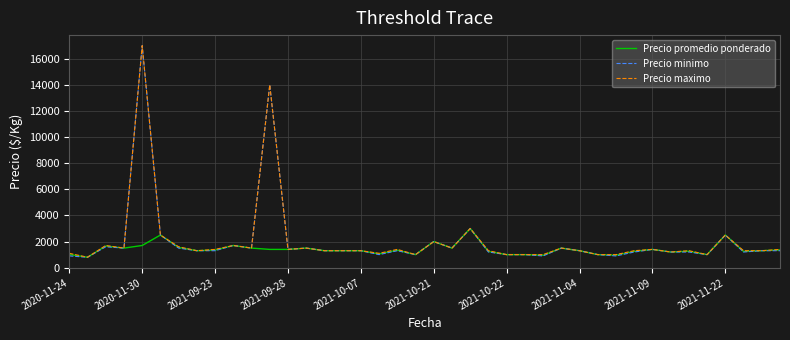

What is the greatest value displayed?

17000